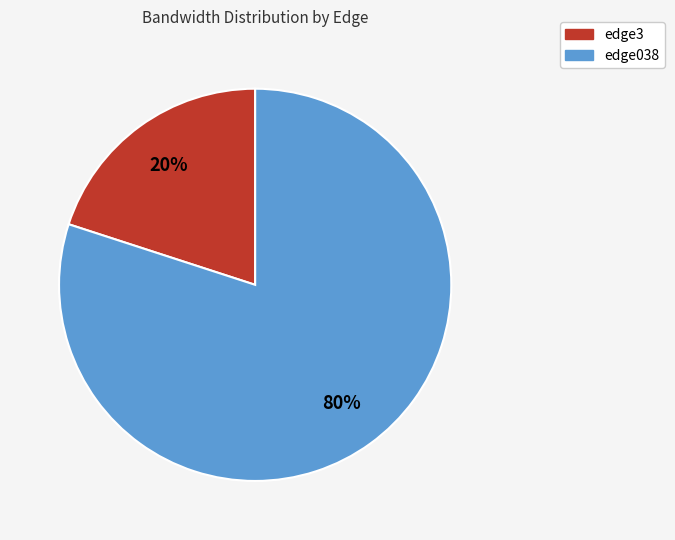

To the nearest percent, what is the difference between the largest and smallest slice percentages?

60%